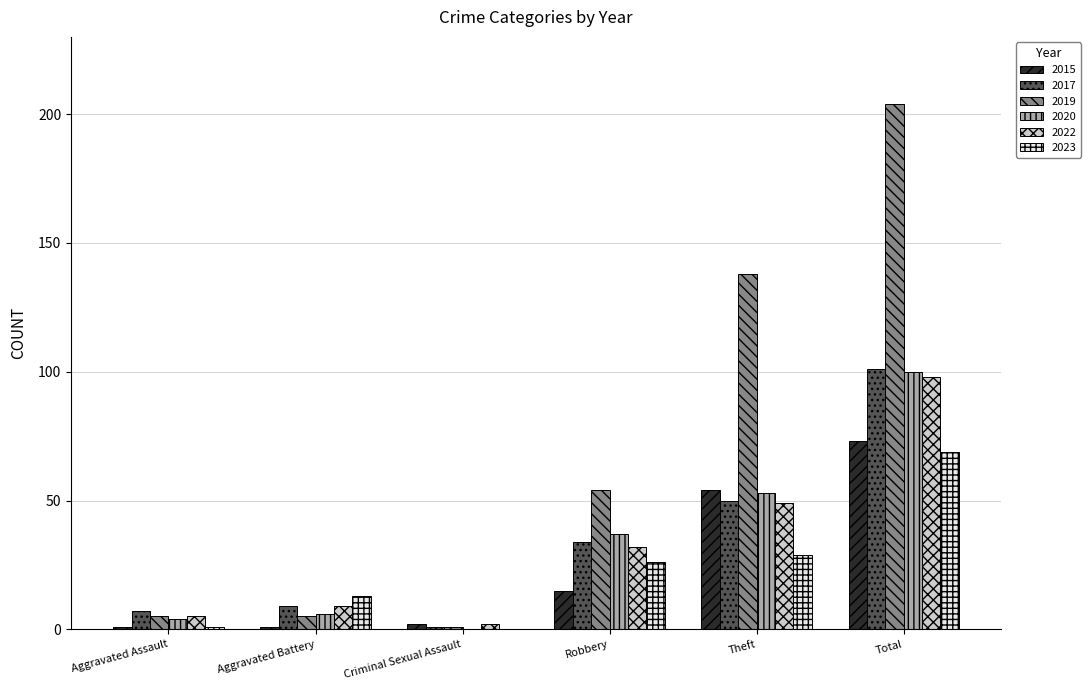

What value does the 2022 series have at Total?

98